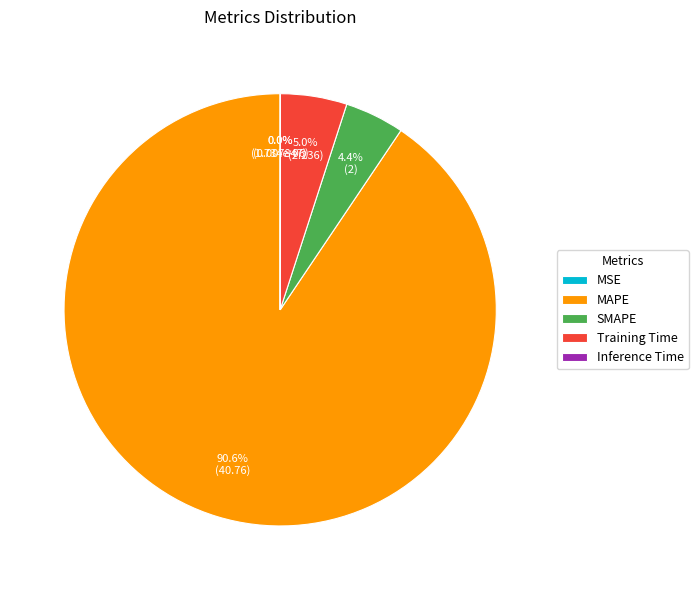

Combined, do SMAPE and Training Time account for over 50%?

No